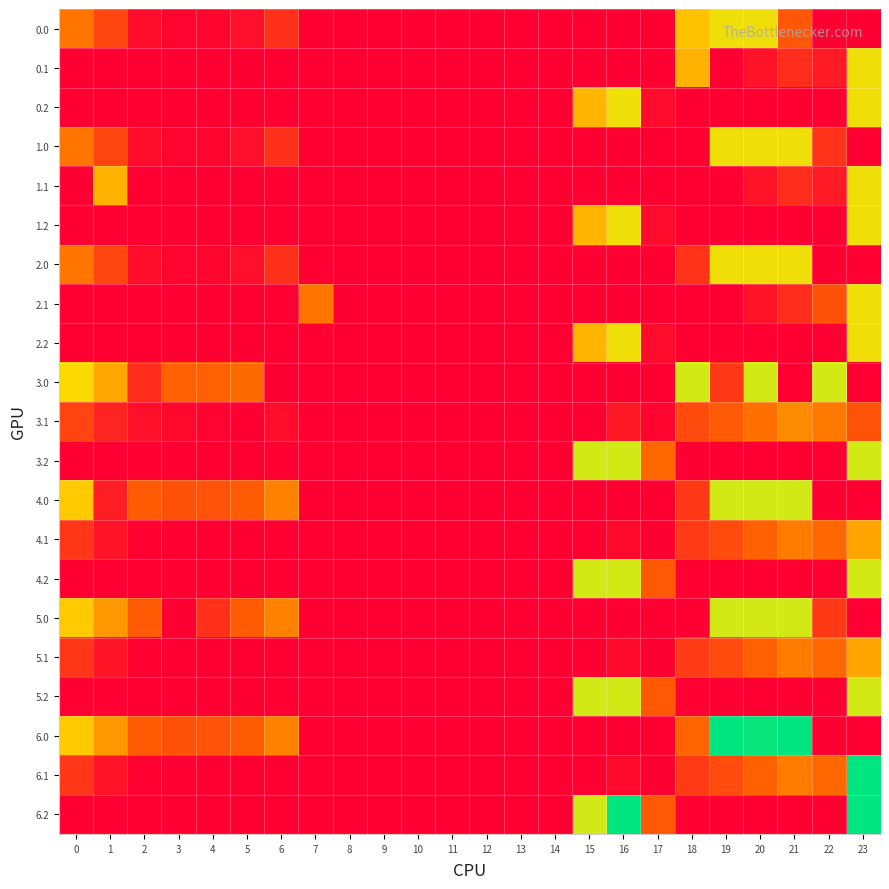

Reading right to left, list all the values displayed in this chart.

0.0: 23=0.0	22=0.0	21=61.4	20=155.0	19=155.0	18=129.6	17=0.0	16=0.0	15=0.0	14=0.0	13=0.0	12=0.0	11=0.0	10=0.0	9=0.0	8=0.0	7=0.0	6=35.0	5=10.8	4=4.9	3=4.4	2=10.3	1=49.5	0=82.0
0.1: 23=155.0	22=19.9	21=32.4	20=14.5	19=0.0	18=120.0	17=0.0	16=0.0	15=0.0	14=0.0	13=0.0	12=0.0	11=0.0	10=0.0	9=0.0	8=0.0	7=0.0	6=0.0	5=0.0	4=0.0	3=0.0	2=0.0	1=0.0	0=0.0
0.2: 23=155.0	22=0.0	21=0.0	20=0.0	19=0.0	18=0.0	17=9.5	16=155.0	15=122.2	14=0.0	13=0.0	12=0.0	11=0.0	10=0.0	9=0.0	8=0.0	7=0.0	6=0.0	5=0.0	4=0.0	3=0.0	2=0.0	1=0.0	0=0.0
1.0: 23=0.0	22=36.0	21=155.0	20=155.0	19=155.0	18=0.0	17=0.0	16=0.0	15=0.0	14=0.0	13=0.0	12=0.0	11=0.0	10=0.0	9=0.0	8=0.0	7=0.0	6=35.0	5=10.8	4=4.9	3=4.4	2=10.3	1=49.5	0=82.0
1.1: 23=155.0	22=19.9	21=32.4	20=14.5	19=0.0	18=0.0	17=0.0	16=0.0	15=0.0	14=0.0	13=0.0	12=0.0	11=0.0	10=0.0	9=0.0	8=0.0	7=0.0	6=0.0	5=0.0	4=0.0	3=0.0	2=0.0	1=120.0	0=0.0
1.2: 23=155.0	22=0.0	21=0.0	20=0.0	19=0.0	18=0.0	17=9.5	16=155.0	15=122.2	14=0.0	13=0.0	12=0.0	11=0.0	10=0.0	9=0.0	8=0.0	7=0.0	6=0.0	5=0.0	4=0.0	3=0.0	2=0.0	1=0.0	0=0.0
2.0: 23=0.0	22=0.0	21=155.0	20=155.0	19=155.0	18=36.0	17=0.0	16=0.0	15=0.0	14=0.0	13=0.0	12=0.0	11=0.0	10=0.0	9=0.0	8=0.0	7=0.0	6=35.0	5=10.8	4=4.9	3=4.4	2=10.3	1=49.5	0=82.0
2.1: 23=155.0	22=58.2	21=32.4	20=14.5	19=0.0	18=0.0	17=0.0	16=0.0	15=0.0	14=0.0	13=0.0	12=0.0	11=0.0	10=0.0	9=0.0	8=0.0	7=81.6	6=0.0	5=0.0	4=0.0	3=0.0	2=0.0	1=0.0	0=0.0
2.2: 23=155.0	22=0.0	21=0.0	20=0.0	19=0.0	18=0.0	17=9.5	16=155.0	15=122.2	14=0.0	13=0.0	12=0.0	11=0.0	10=0.0	9=0.0	8=0.0	7=0.0	6=0.0	5=0.0	4=0.0	3=0.0	2=0.0	1=0.0	0=0.0
3.0: 23=0.0	22=175.0	21=0.0	20=175.0	19=40.7	18=175.0	17=0.0	16=0.0	15=0.0	14=0.0	13=0.0	12=0.0	11=0.0	10=0.0	9=0.0	8=0.0	7=0.0	6=0.0	5=74.8	4=68.9	3=68.4	2=31.5	1=113.5	0=146.0
3.1: 23=59.5	22=83.9	21=96.4	20=78.5	19=63.7	18=52.5	17=4.1	16=17.7	15=0.0	14=0.0	13=0.0	12=0.0	11=0.0	10=0.0	9=0.0	8=0.0	7=0.0	6=9.2	5=0.0	4=3.6	3=6.7	2=11.9	1=25.1	0=48.6
3.2: 23=175.0	22=0.0	21=0.0	20=0.0	19=0.0	18=0.0	17=73.5	16=175.0	15=175.0	14=0.0	13=0.0	12=0.0	11=0.0	10=0.0	9=0.0	8=0.0	7=0.0	6=0.0	5=0.0	4=0.0	3=0.0	2=0.0	1=0.0	0=0.0
4.0: 23=0.0	22=0.0	21=175.0	20=175.0	19=175.0	18=40.7	17=0.0	16=0.0	15=0.0	14=0.0	13=0.0	12=0.0	11=0.0	10=0.0	9=0.0	8=0.0	7=0.0	6=89.0	5=64.8	4=58.9	3=58.4	2=64.3	1=21.7	0=136.0
4.1: 23=111.0	22=73.9	21=86.4	20=68.5	19=53.7	18=42.5	17=0.0	16=7.7	15=0.0	14=0.0	13=0.0	12=0.0	11=0.0	10=0.0	9=0.0	8=0.0	7=0.0	6=0.0	5=0.0	4=0.0	3=0.0	2=1.9	1=15.1	0=38.6
4.2: 23=175.0	22=0.0	21=0.0	20=0.0	19=0.0	18=0.0	17=63.5	16=175.0	15=175.0	14=0.0	13=0.0	12=0.0	11=0.0	10=0.0	9=0.0	8=0.0	7=0.0	6=0.0	5=0.0	4=0.0	3=0.0	2=0.0	1=0.0	0=0.0
5.0: 23=0.0	22=40.7	21=175.0	20=175.0	19=175.0	18=0.0	17=0.0	16=0.0	15=0.0	14=0.0	13=0.0	12=0.0	11=0.0	10=0.0	9=0.0	8=0.0	7=0.0	6=89.0	5=64.8	4=35.4	3=0.0	2=64.3	1=103.5	0=136.0
5.1: 23=111.0	22=73.9	21=86.4	20=68.5	19=53.7	18=42.5	17=0.0	16=7.7	15=0.0	14=0.0	13=0.0	12=0.0	11=0.0	10=0.0	9=0.0	8=0.0	7=0.0	6=0.0	5=0.0	4=0.0	3=0.0	2=1.9	1=15.1	0=38.6
5.2: 23=175.0	22=0.0	21=0.0	20=0.0	19=0.0	18=0.0	17=63.5	16=175.0	15=175.0	14=0.0	13=0.0	12=0.0	11=0.0	10=0.0	9=0.0	8=0.0	7=0.0	6=0.0	5=0.0	4=0.0	3=0.0	2=0.0	1=0.0	0=0.0
6.0: 23=0.0	22=0.0	21=288.0	20=283.9	19=288.0	18=71.1	17=0.0	16=0.0	15=0.0	14=0.0	13=0.0	12=0.0	11=0.0	10=0.0	9=0.0	8=0.0	7=0.0	6=89.0	5=64.8	4=58.9	3=58.4	2=64.3	1=103.5	0=136.0
6.1: 23=288.0	22=73.9	21=86.4	20=68.5	19=53.7	18=42.5	17=0.0	16=7.7	15=0.0	14=0.0	13=0.0	12=0.0	11=0.0	10=0.0	9=0.0	8=0.0	7=0.0	6=0.0	5=0.0	4=0.0	3=0.0	2=1.9	1=15.1	0=38.6
6.2: 23=287.5	22=0.0	21=0.0	20=0.0	19=0.0	18=0.0	17=63.5	16=288.0	15=176.2	14=0.0	13=0.0	12=0.0	11=0.0	10=0.0	9=0.0	8=0.0	7=0.0	6=0.0	5=0.0	4=0.0	3=0.0	2=0.0	1=0.0	0=0.0